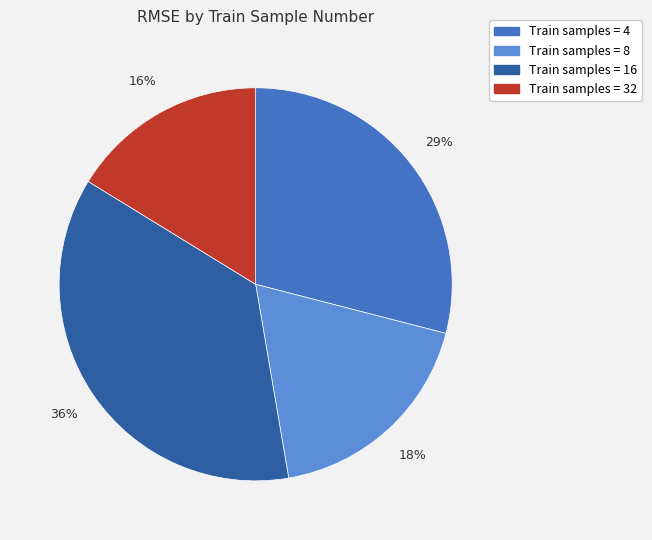

Is there a majority slice in this chart?

No